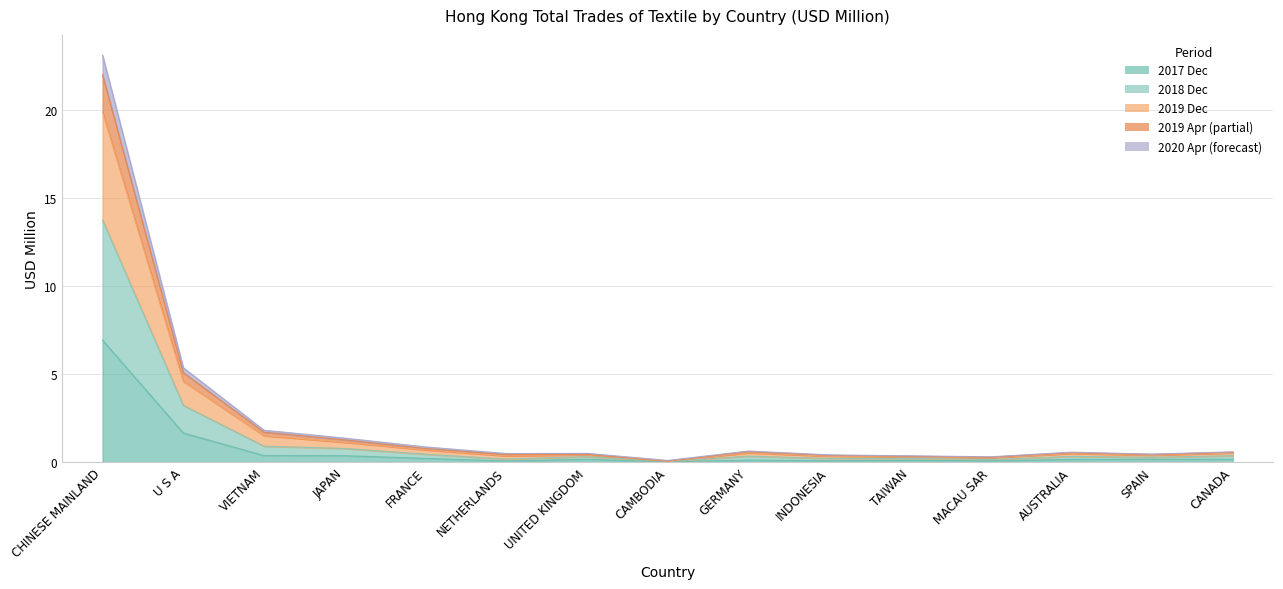

At which label is 202004 closest to 6?

U S A